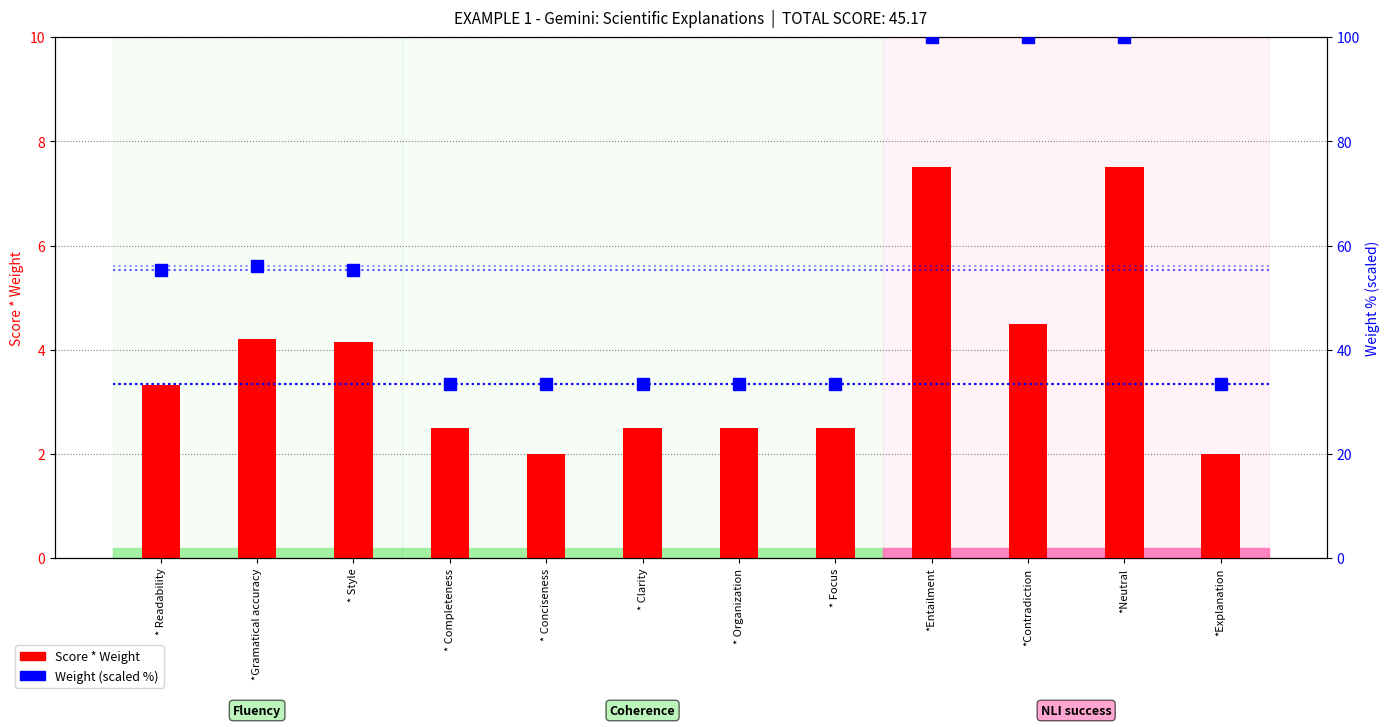

Reading left to right, transcribe all the data shown in this chart.

Score * Weight: * Readability=3.3	*Gramatical accuracy=4.2	* Style=4.2	* Completeness=2.5	* Conciseness=2.0	* Clarity=2.5	* Organization=2.5	* Focus=2.5	*Entailment=7.5	*Contradiction=4.5	*Neutral=7.5	*Explanation=2.0
Weight (scaled %): * Readability=55.3	*Gramatical accuracy=56.0	* Style=55.3	* Completeness=33.3	* Conciseness=33.3	* Clarity=33.3	* Organization=33.3	* Focus=33.3	*Entailment=100.0	*Contradiction=100.0	*Neutral=100.0	*Explanation=33.3